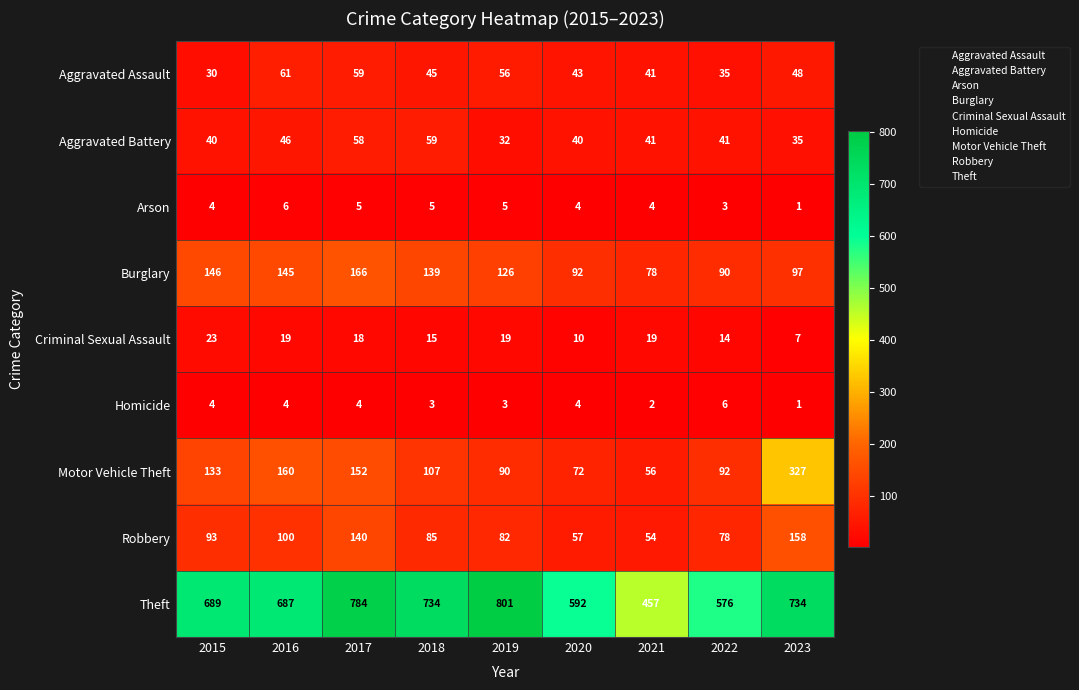

True or false: Arson has a value of 5 at 2018.

True